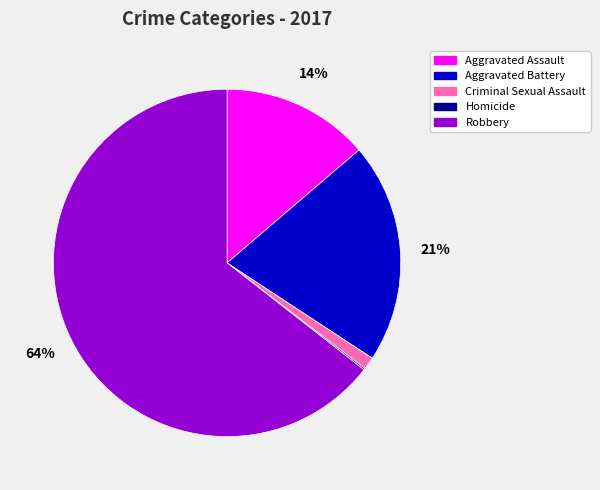

Which category has the biggest portion of the pie?

Robbery